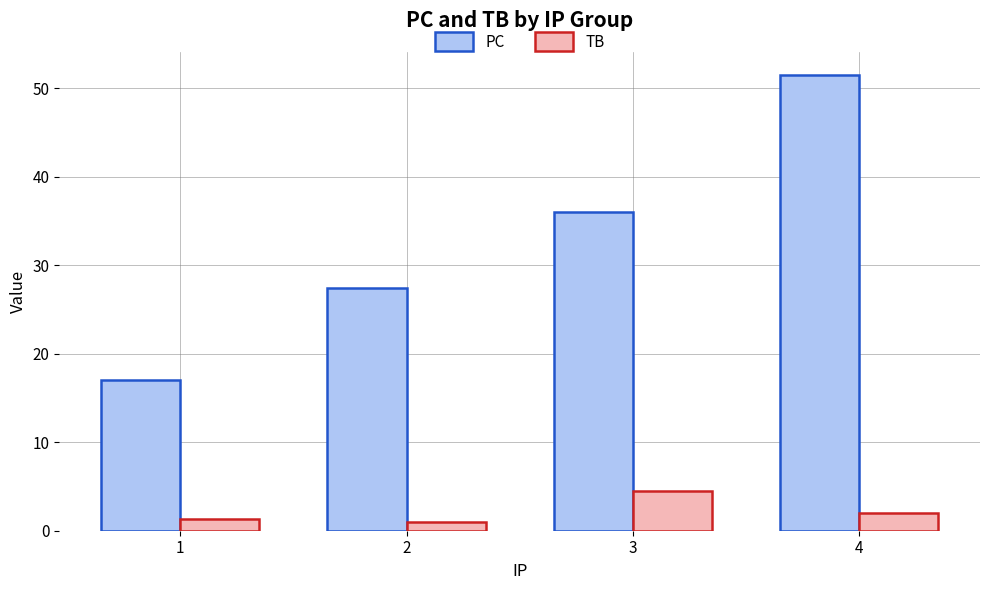

Which series has the largest range (max minus min)?

PC